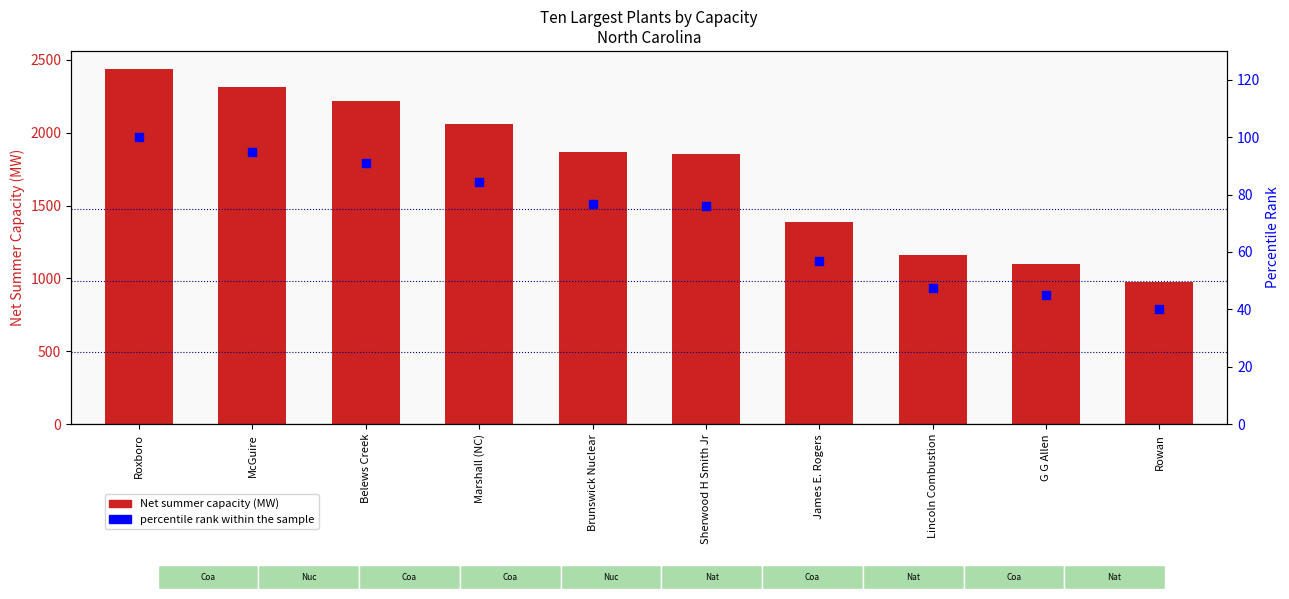

Is the value of percentile rank within the sample at Sherwood H Smith Jr greater than the value of Net summer capacity (MW) at G G Allen?

No